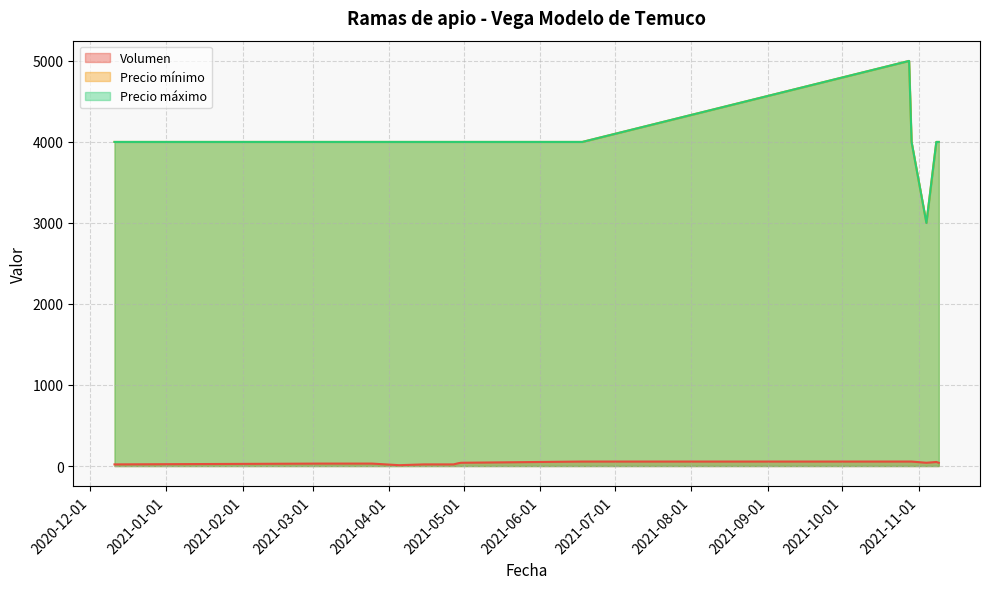

What is the sum of the Precio máximo values at 2021-03-25 and 2021-04-05?

8000